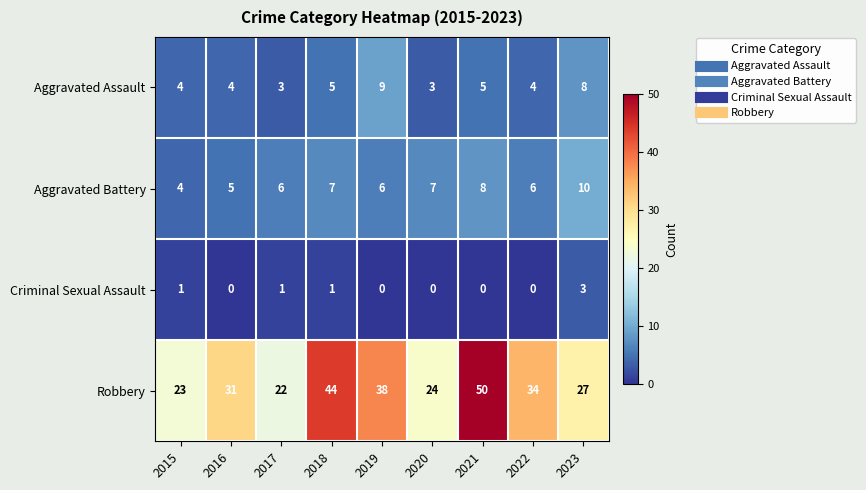

Rank the series at 2019 from highest to lowest value.

Robbery, Aggravated Assault, Aggravated Battery, Criminal Sexual Assault